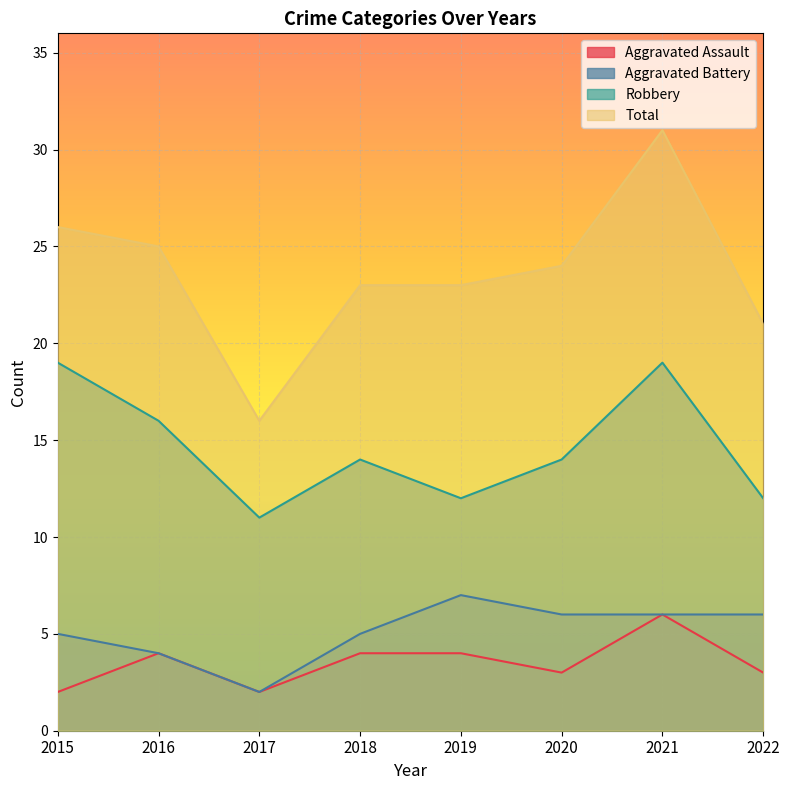

Where does the Total series first go above 24?

2015